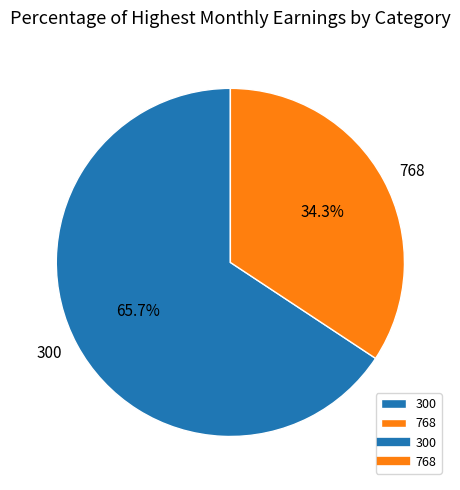

To the nearest percent, what percentage of the pie is 300?

66%